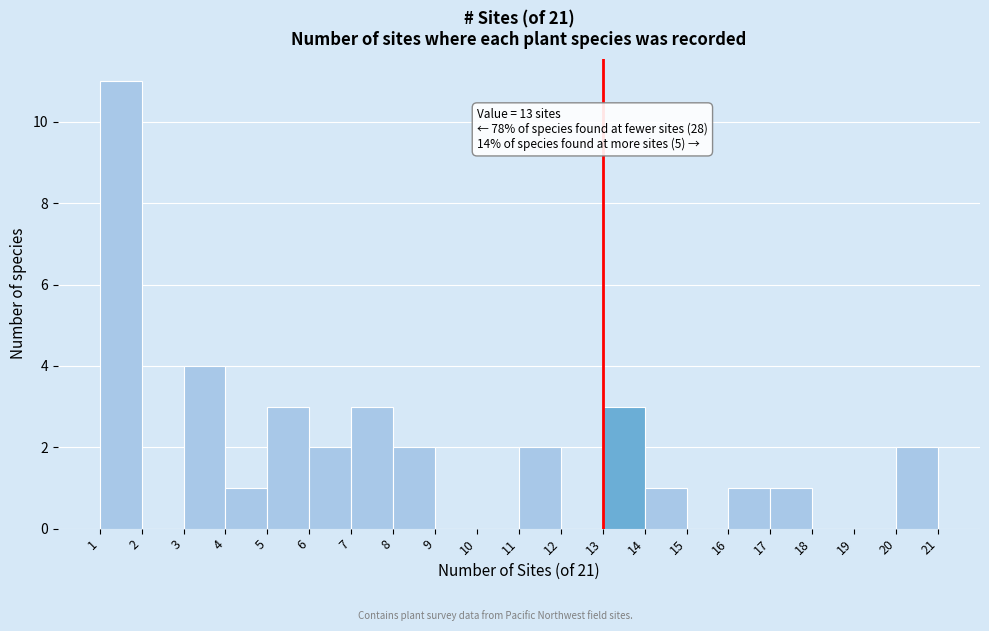

Over which range of the x-axis is the bar tallest?

1 to 2